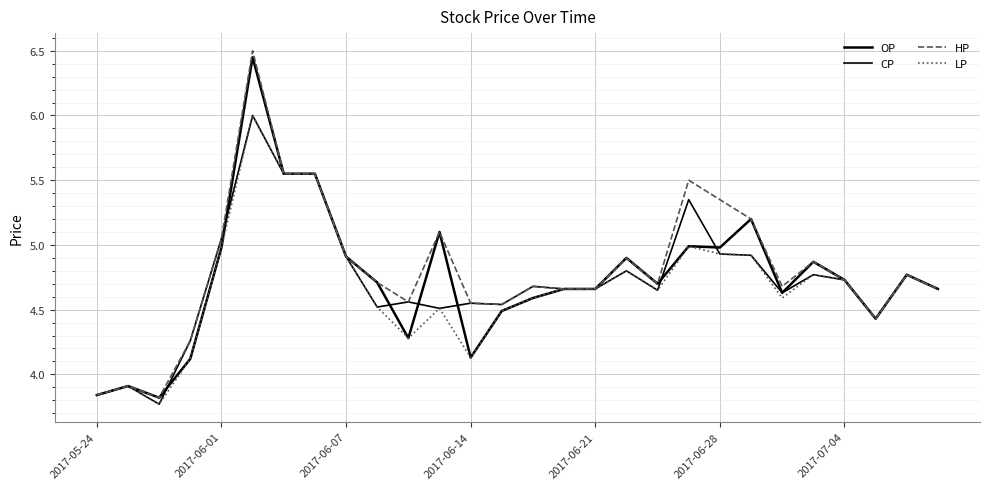

Is this an area chart (filled region under the line)?

No